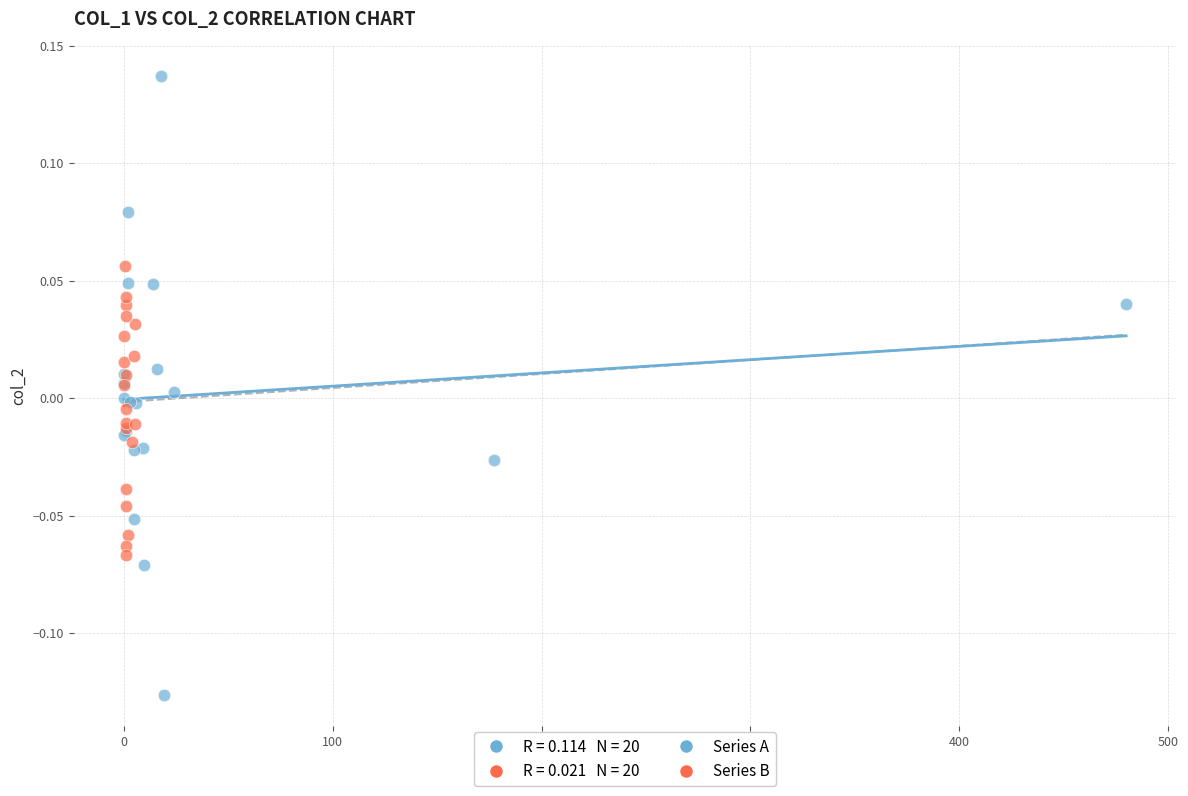

Which series reaches the minimum Y coordinate?

Series A